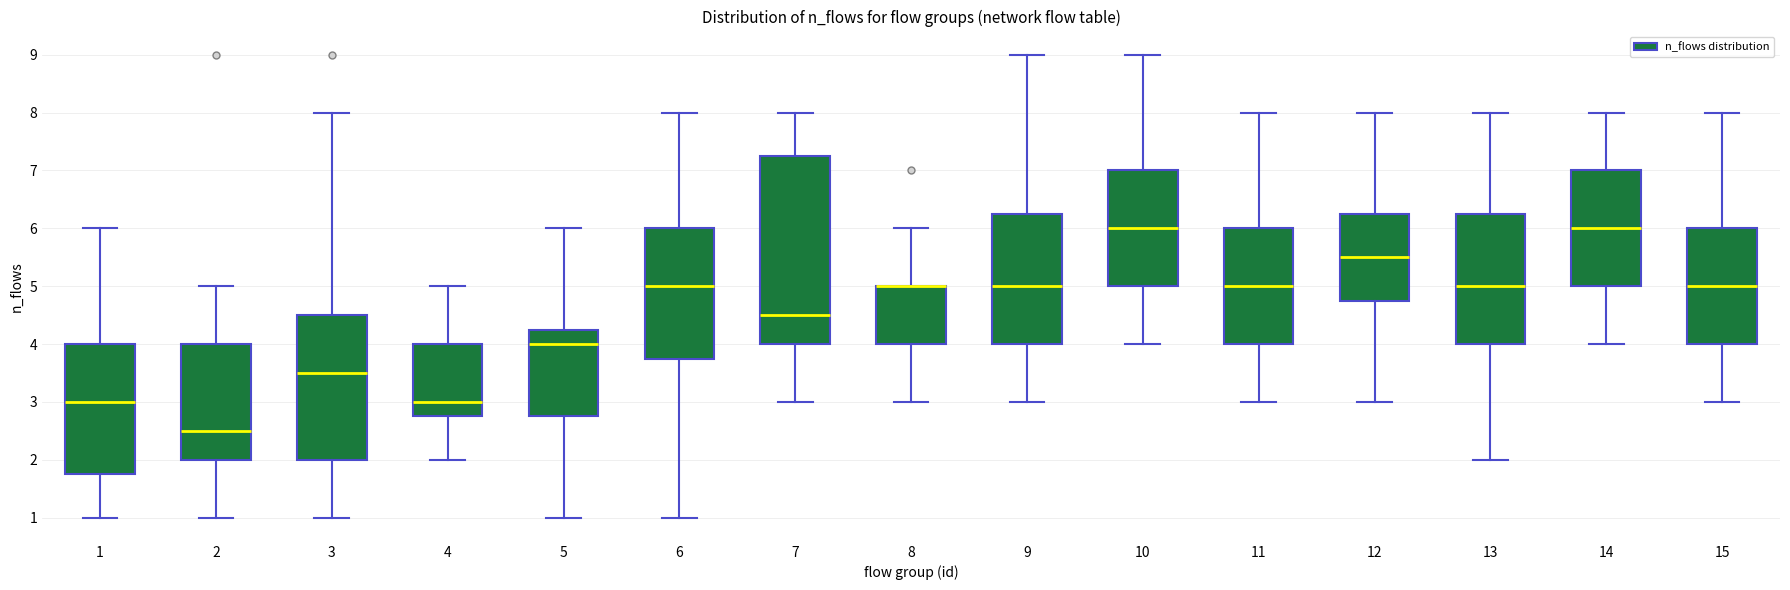

Reading left to right, read every box against the y-axis: the position of its median line, the range the box covers, and the ends of its whiskers. The values are not printed on the chart, so give them approximately, as read against the axis.

1: median 3.0, box 1.8 to 4.0, whiskers 1.0 to 6.0
2: median 2.5, box 2.0 to 4.0, whiskers 1.0 to 5.0
3: median 3.5, box 2.0 to 4.5, whiskers 1.0 to 8.0
4: median 3.0, box 2.8 to 4.0, whiskers 2.0 to 5.0
5: median 4.0, box 2.8 to 4.3, whiskers 1.0 to 6.0
6: median 5.0, box 3.8 to 6.0, whiskers 1.0 to 8.0
7: median 4.5, box 4.0 to 7.3, whiskers 3.0 to 8.0
8: median 5.0 (drawn on the box's upper edge), box 4.0 to 5.0, whiskers 3.0 to 6.0
9: median 5.0, box 4.0 to 6.3, whiskers 3.0 to 9.0
10: median 6.0, box 5.0 to 7.0, whiskers 4.0 to 9.0
11: median 5.0, box 4.0 to 6.0, whiskers 3.0 to 8.0
12: median 5.5, box 4.8 to 6.3, whiskers 3.0 to 8.0
13: median 5.0, box 4.0 to 6.3, whiskers 2.0 to 8.0
14: median 6.0, box 5.0 to 7.0, whiskers 4.0 to 8.0
15: median 5.0, box 4.0 to 6.0, whiskers 3.0 to 8.0